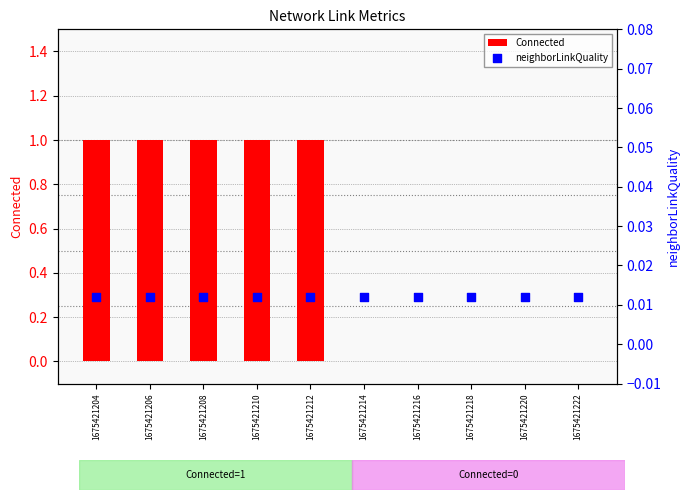

What are all the series names shown in the legend?

Connected, neighborLinkQuality